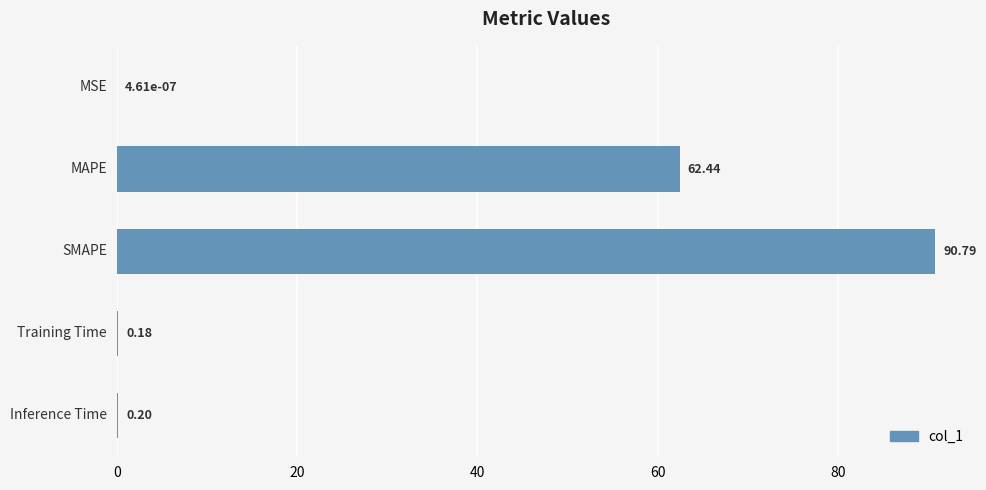

What is the sum of all values?

153.6